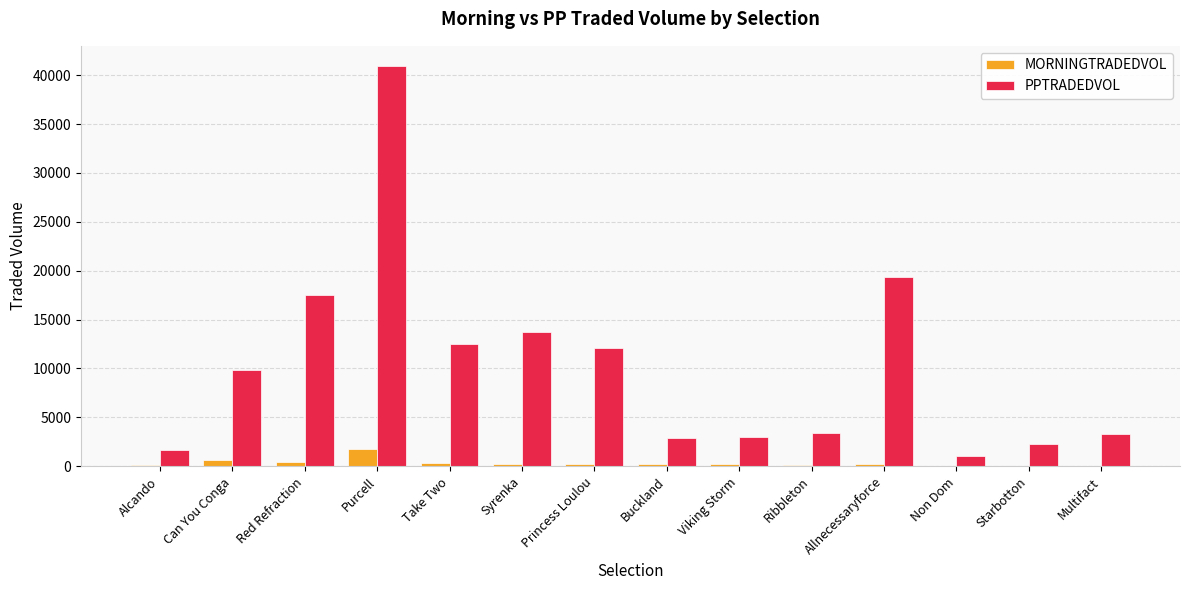

Is the value of MORNINGTRADEDVOL at Red Refraction greater than the value of PPTRADEDVOL at Buckland?

No